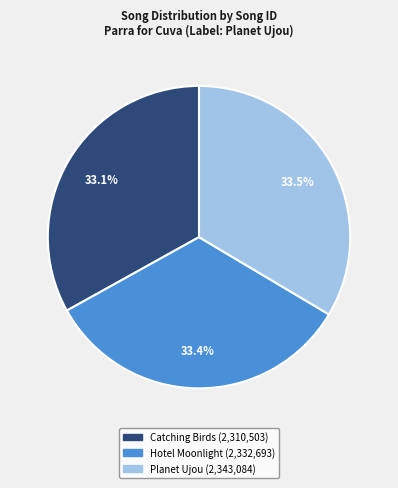

What is the ratio of the value at Catching Birds to the value at Hotel Moonlight?

1.0